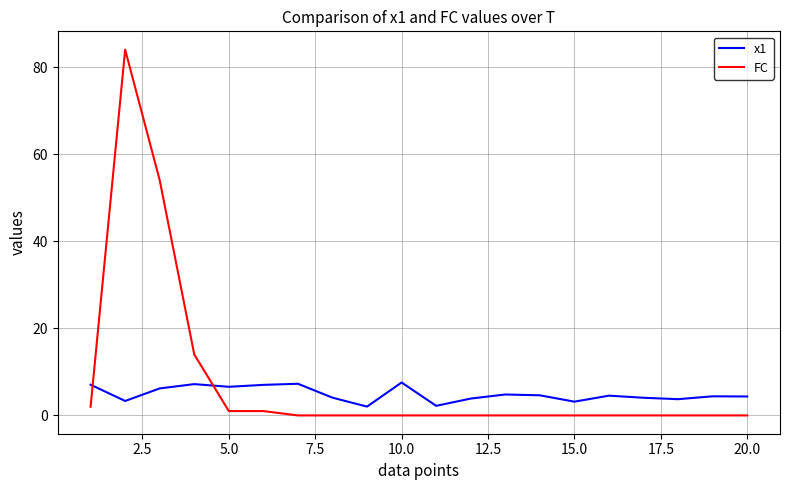

What is the greatest value displayed?

84.0